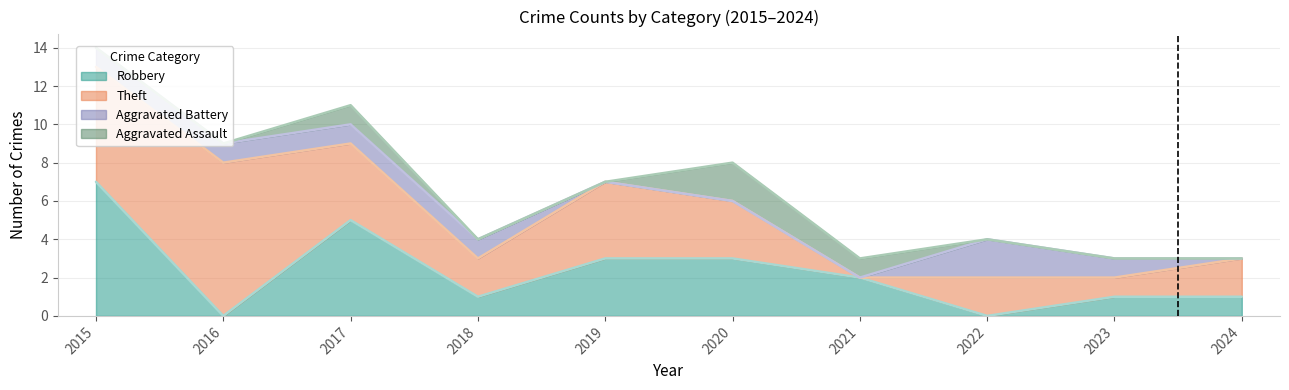

What are all the series names shown in the legend?

Robbery, Theft, Aggravated Battery, Aggravated Assault